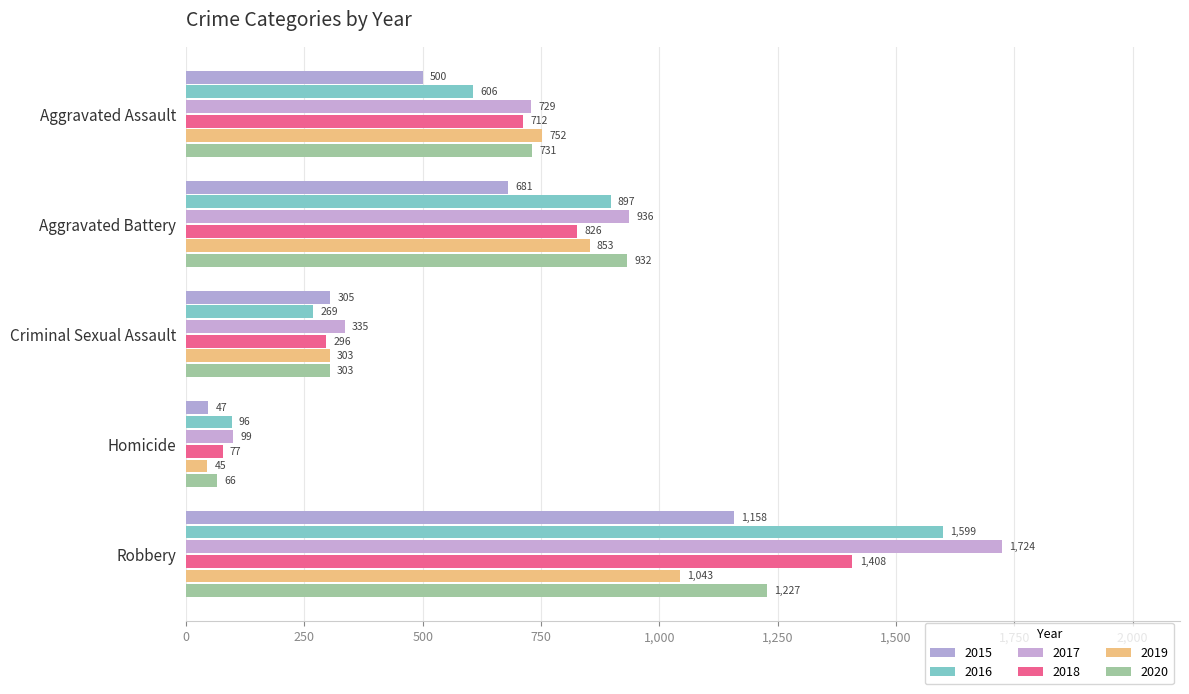

How many distinct data groups are displayed?

6